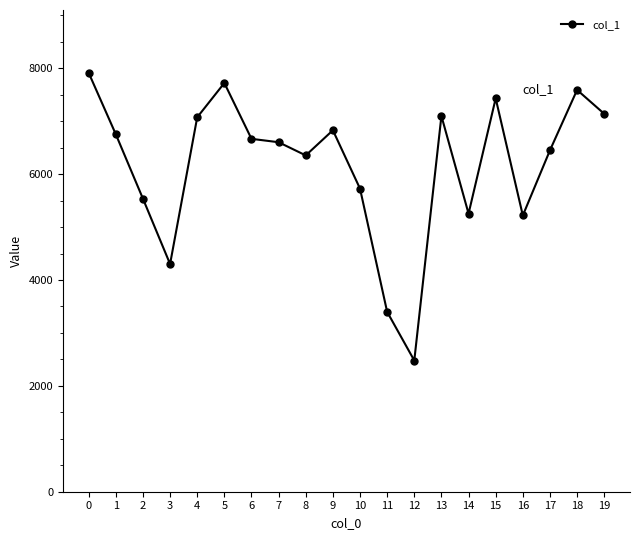

What is the sum of all values?

123541